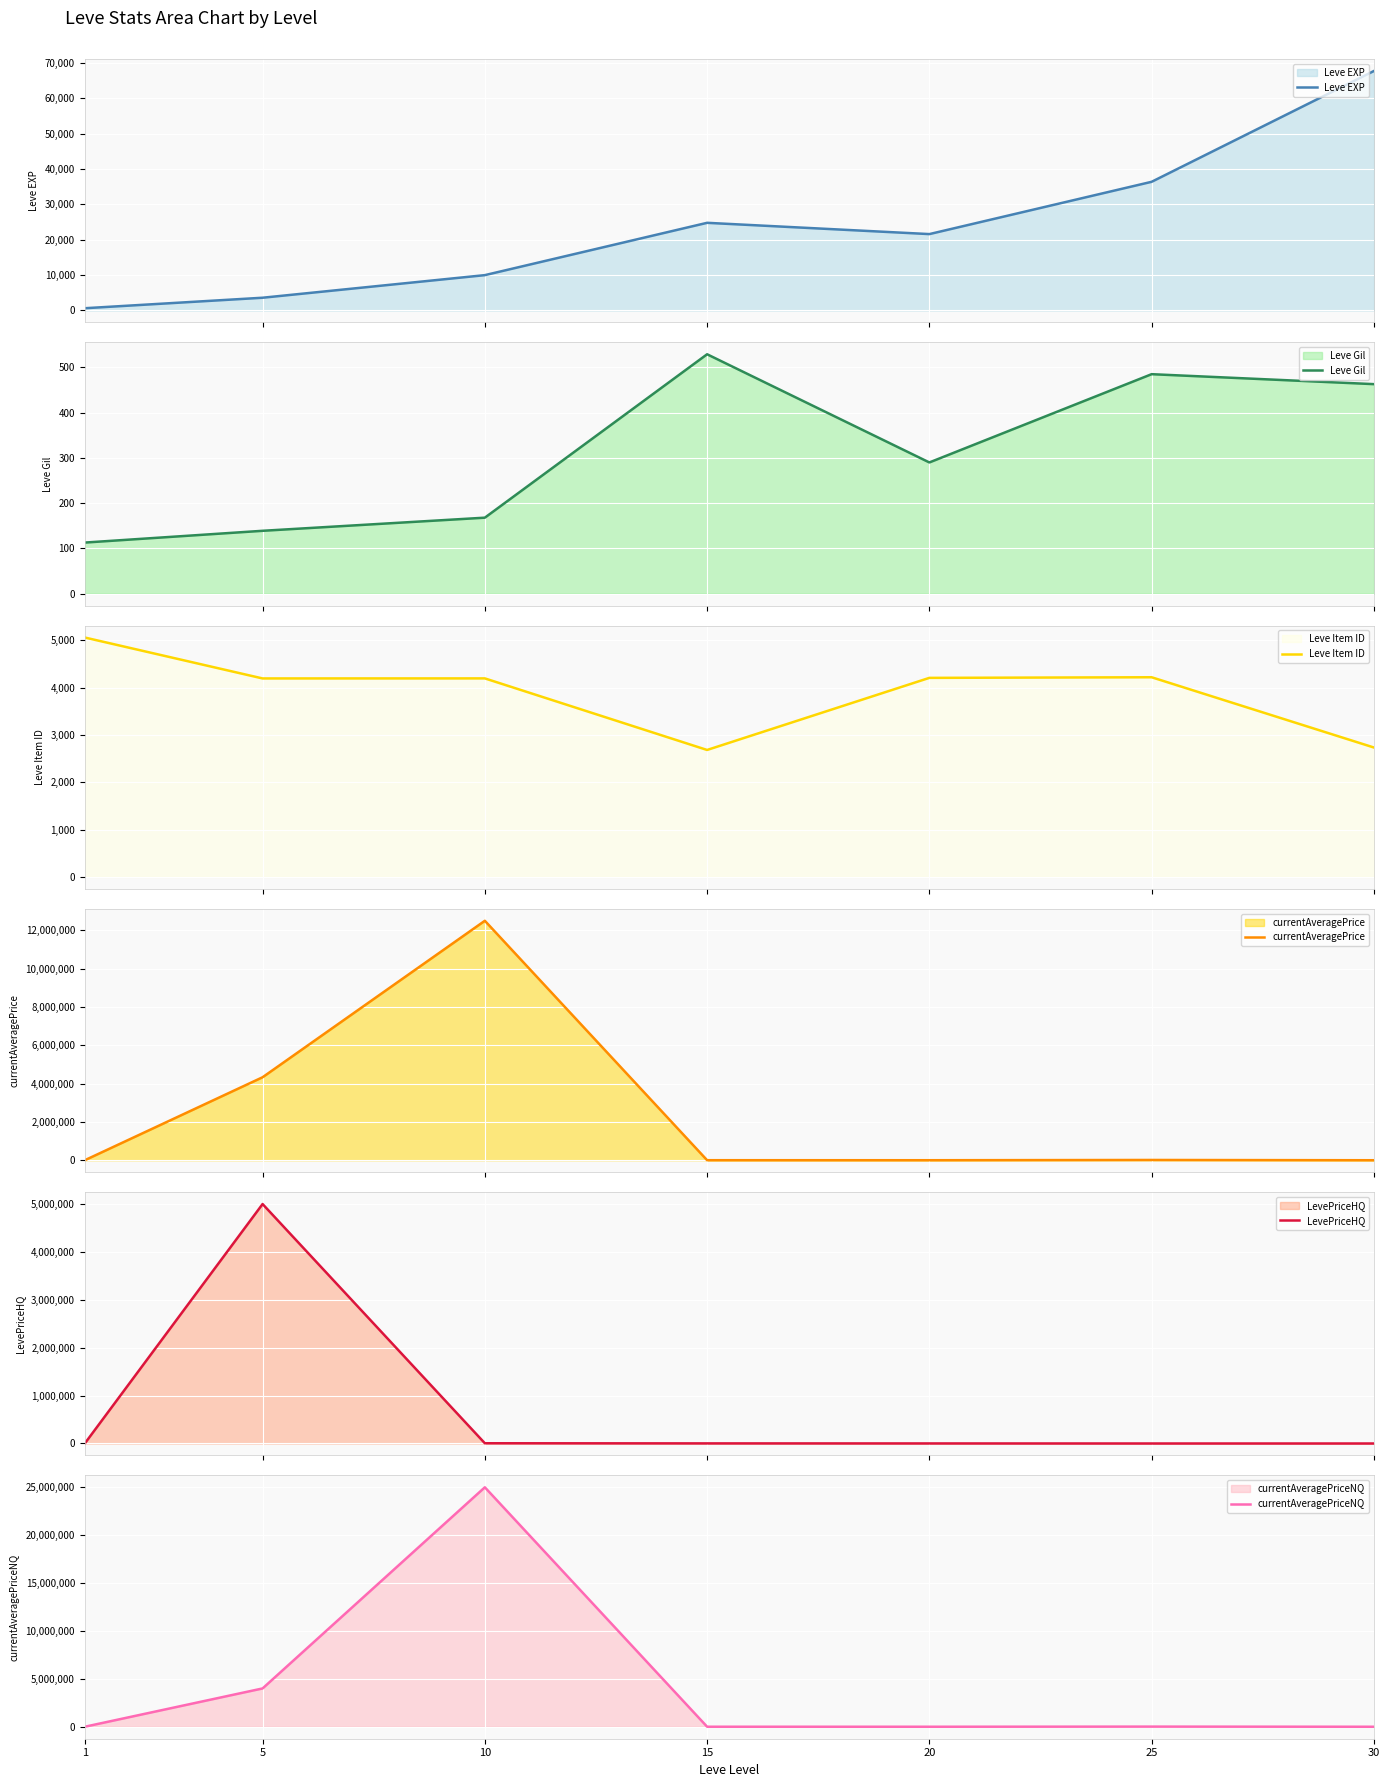

The value of LevePriceHQ at 1 is 0.0. True or false?

True